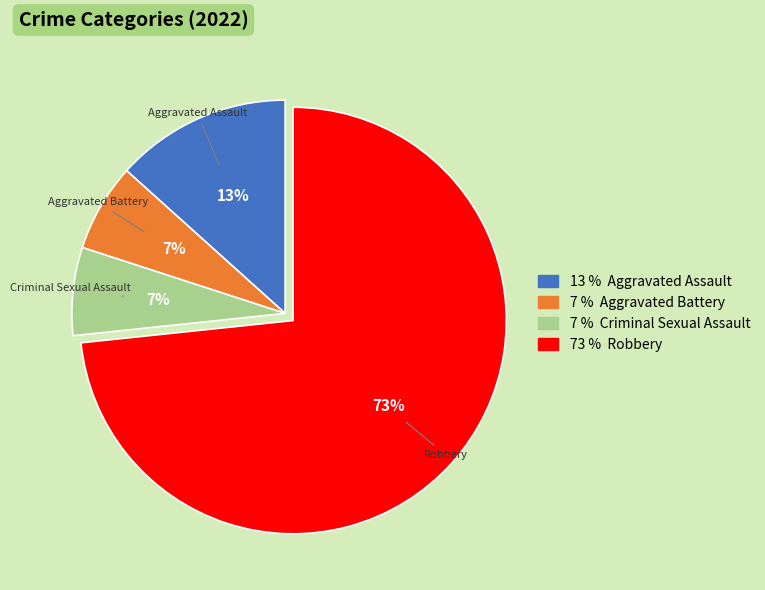

To the nearest percent, what is the average slice percentage?

25%